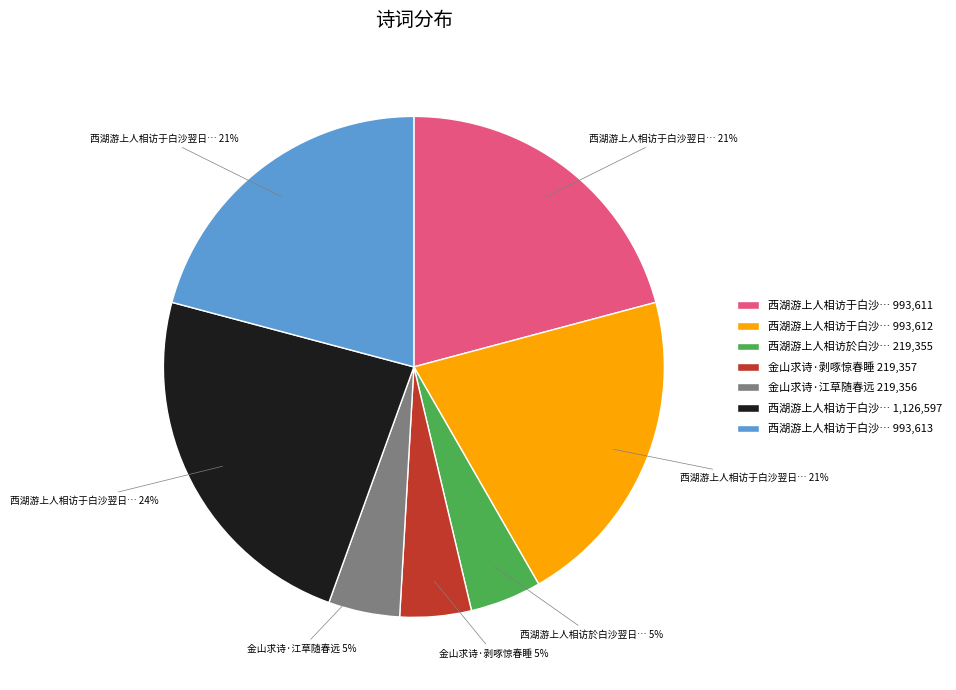

How many segments does this pie chart have?

7